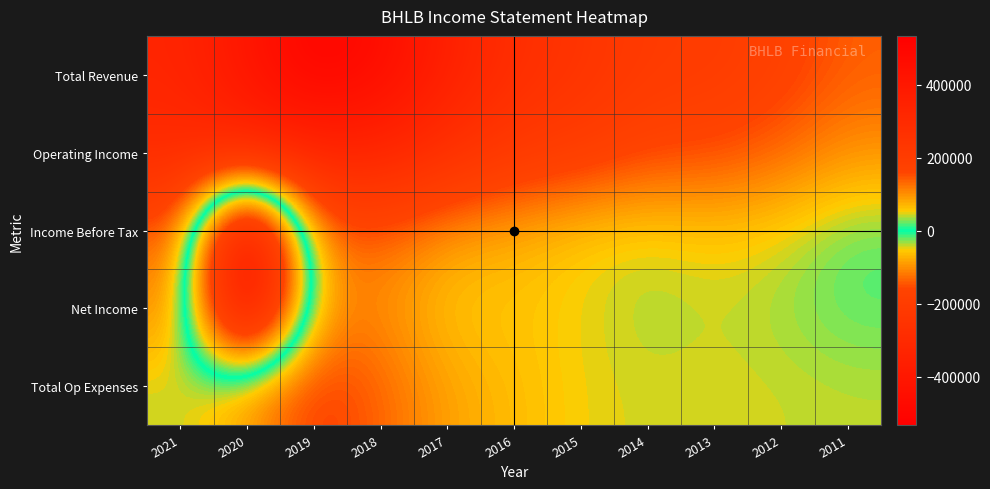

What is the difference between the highest and lowest values at 2018?

361100